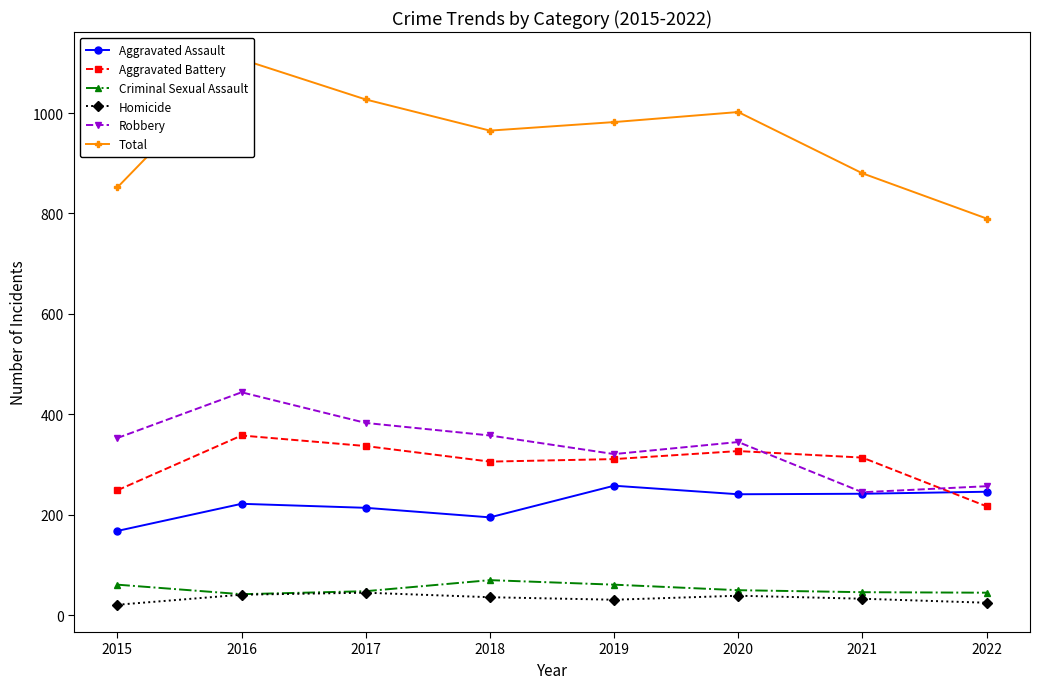

At which category is the sum across all series the highest?

2016